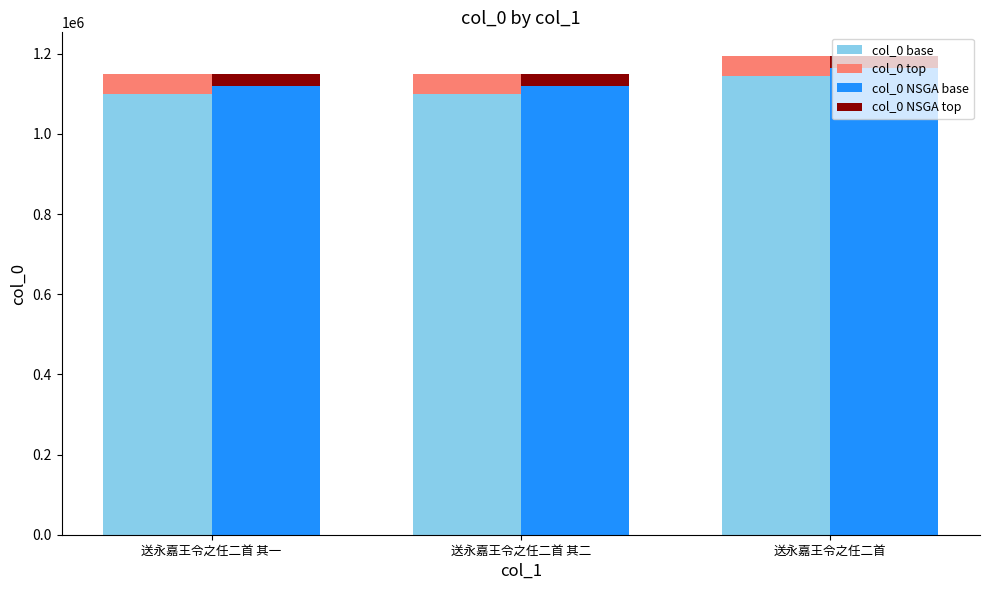

At which category is the sum across all series the highest?

送永嘉王令之任二首